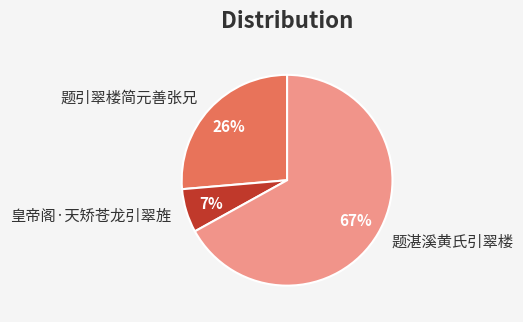

Which slice is the largest?

题湛溪黄氏引翠楼